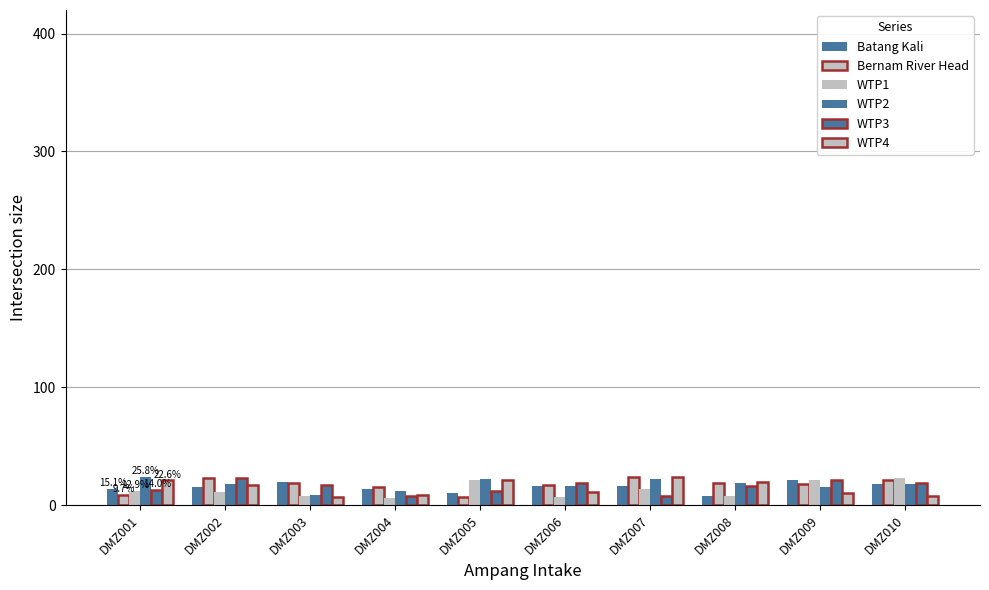

What is the total value across all series at DMZ003?

80